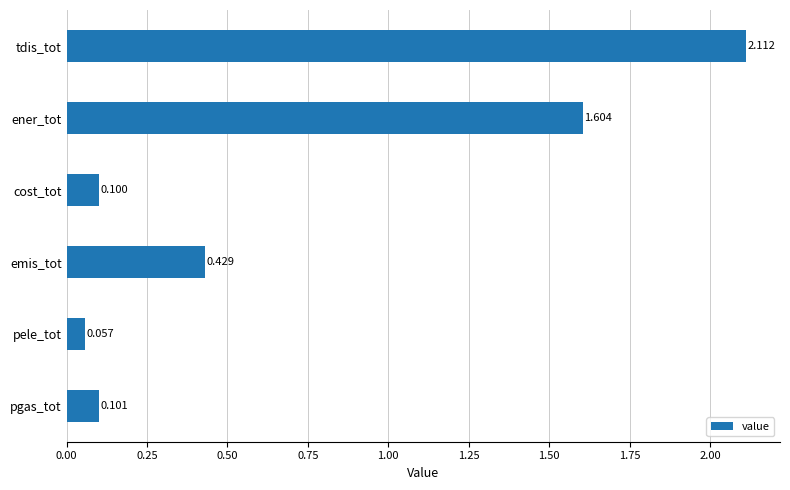

Between cost_tot and emis_tot, which is larger?

emis_tot